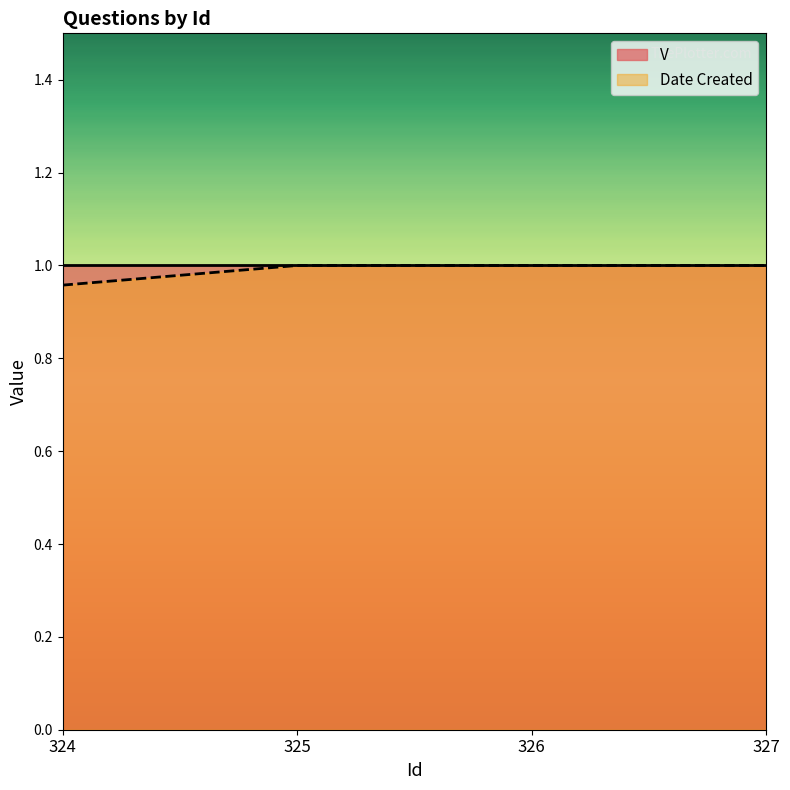

Does the chart have visible grid lines?

No